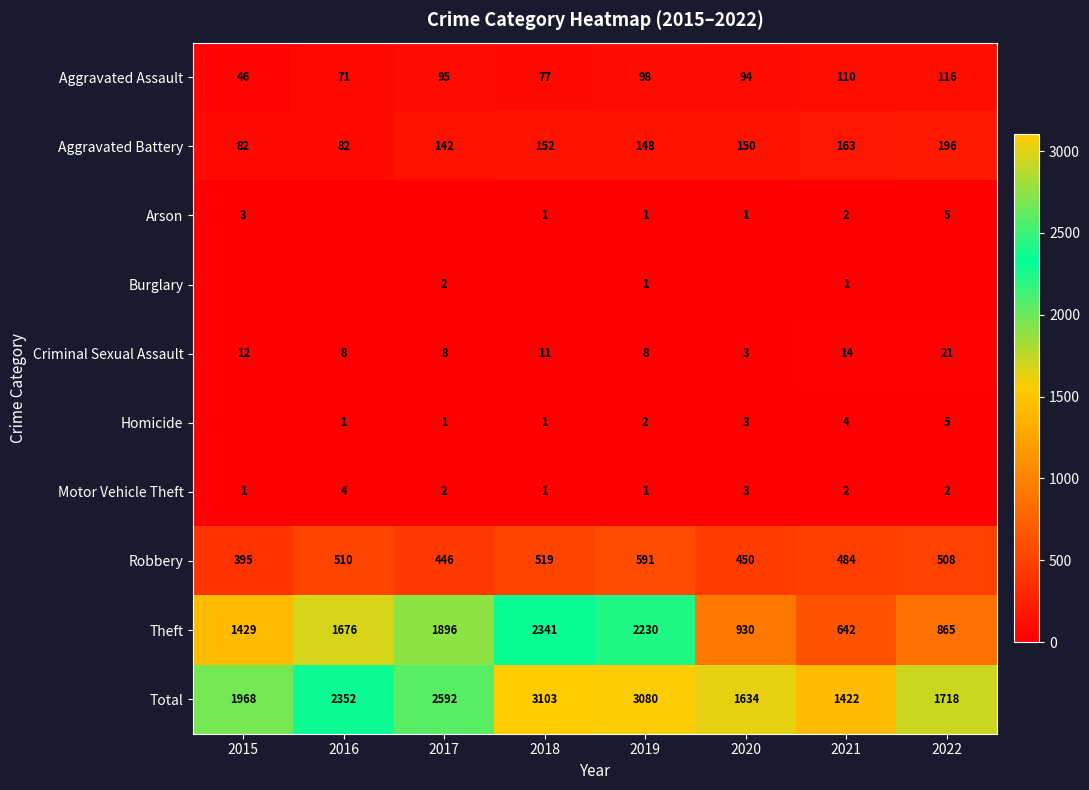

What is the maximum value shown in the chart?

3103